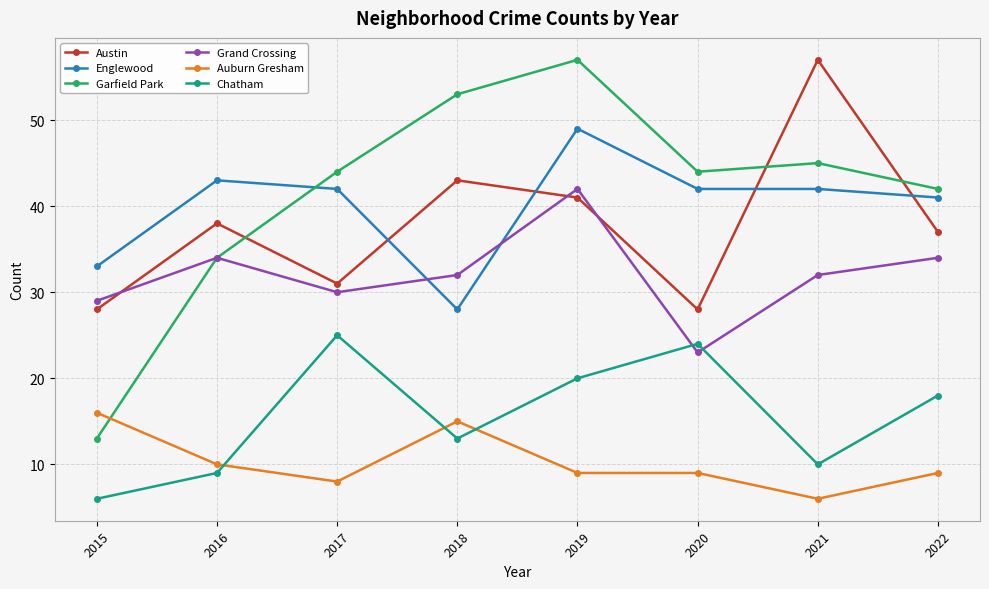

True or false: Auburn Gresham has a value of 16 at 2015.

True